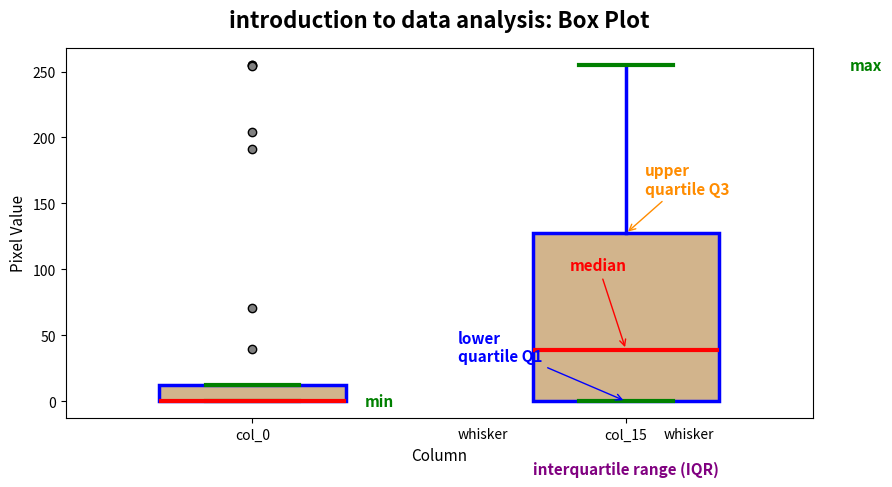

Where is the upper edge of the box for col_0 on the y-axis? The values are not printed on the chart, so give them approximately, as read against the axis.

10